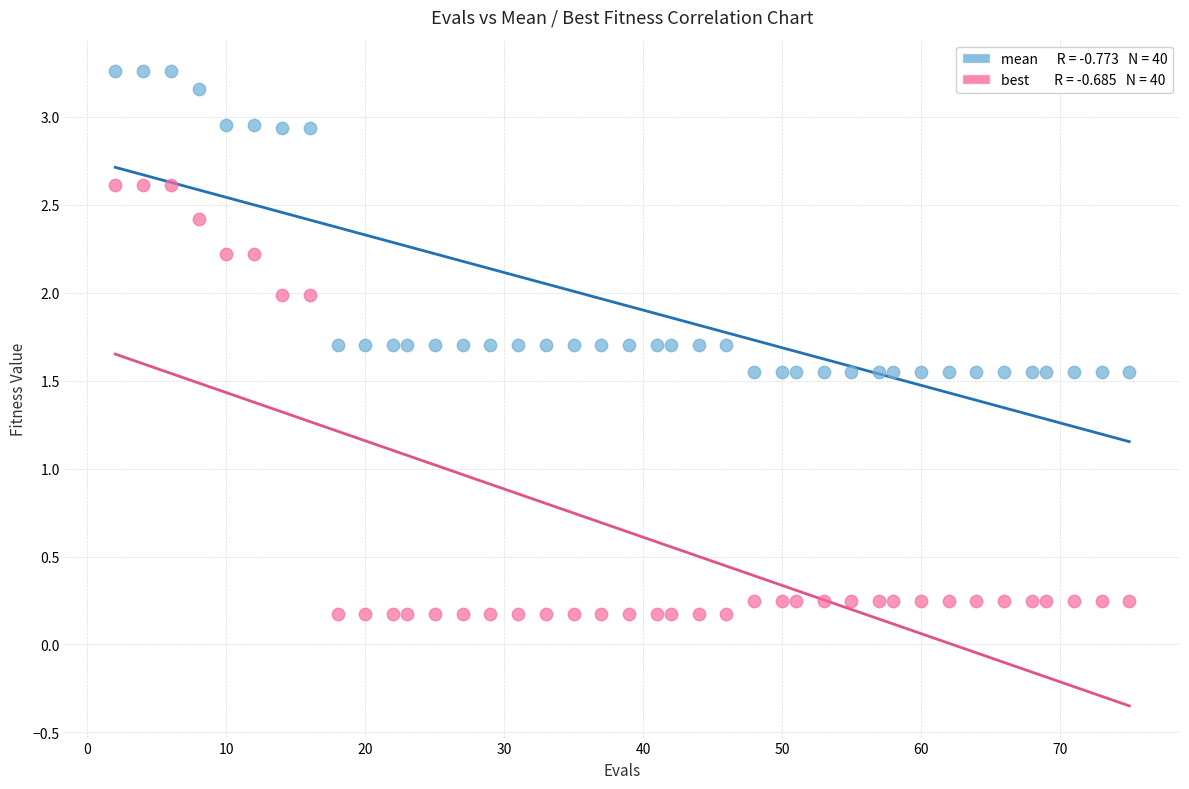

Across all data points, what is the range of Y values (max minus min)?

3.1